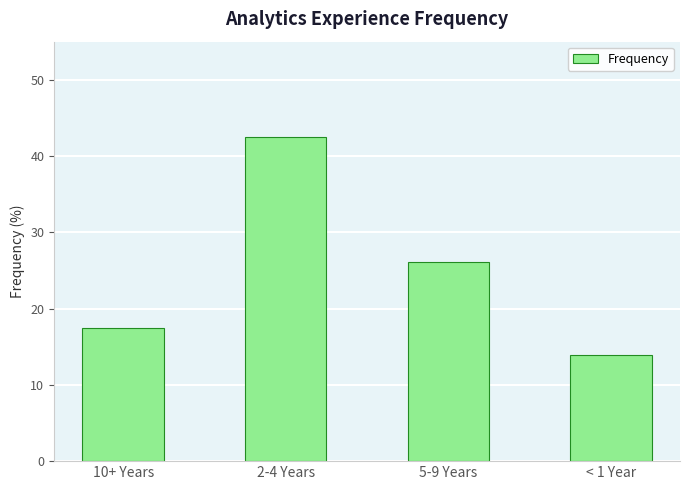

What is the label of the 1st bar from the left?

10+ Years